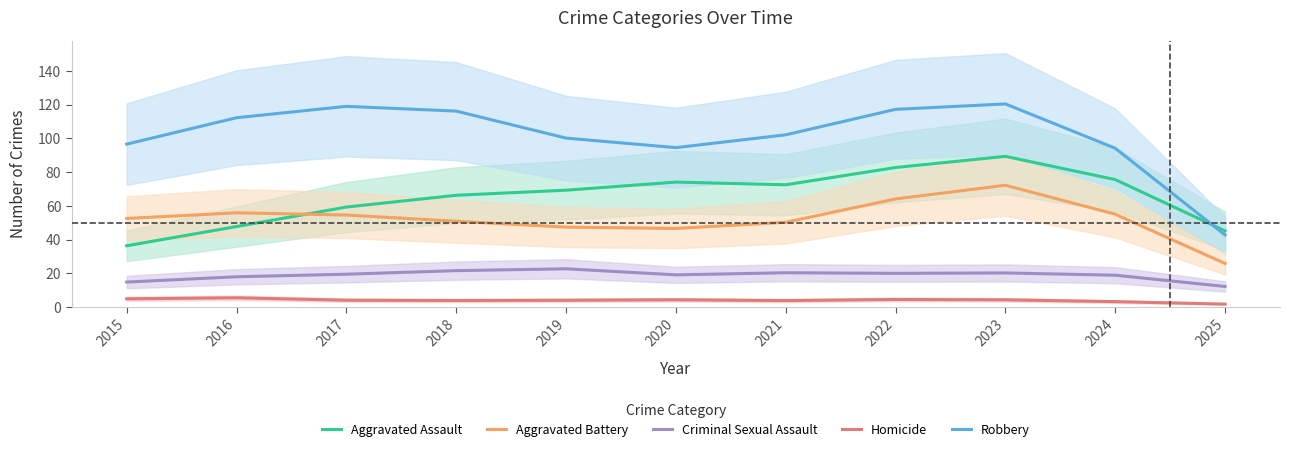

What are all the series names shown in the legend?

Aggravated Assault, Aggravated Battery, Criminal Sexual Assault, Homicide, Robbery